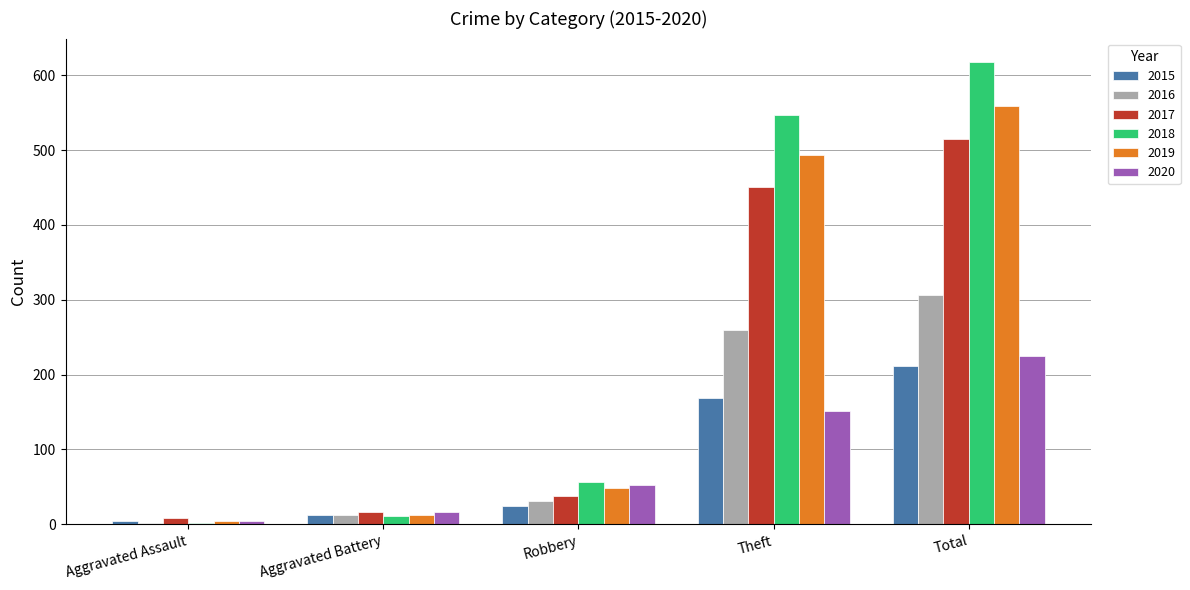

The 2017 series shows 8 at Robbery. True or false?

False